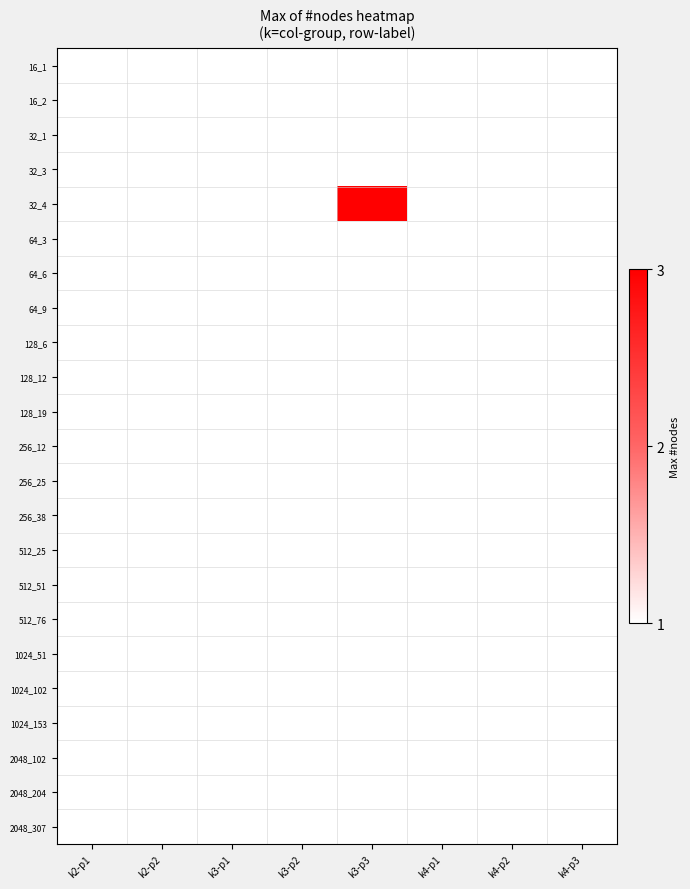

Which has a higher value, k2-p2 or k3-p2?

k2-p2